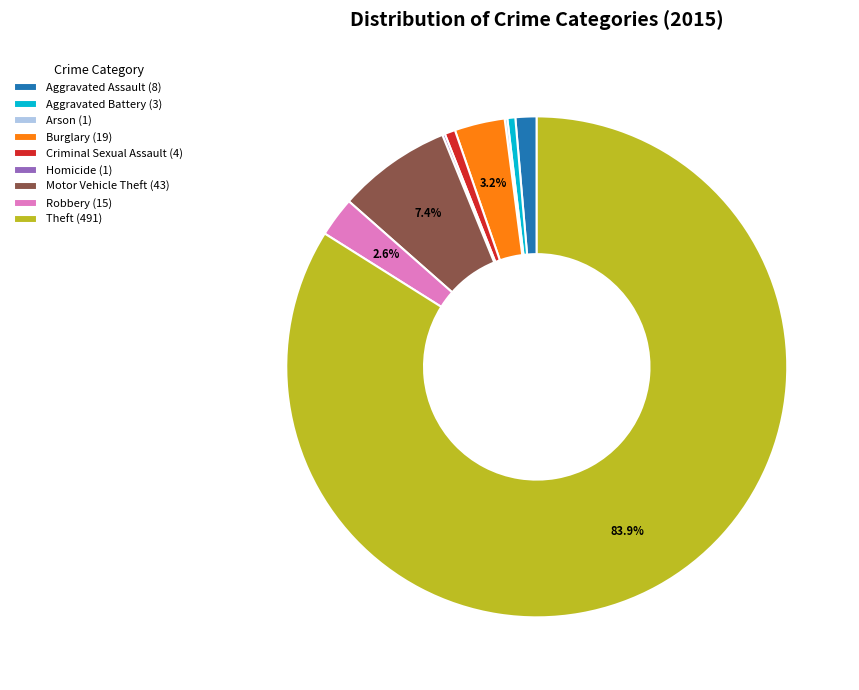

To the nearest percent, what percentage of the pie is Burglary (19)?

3%